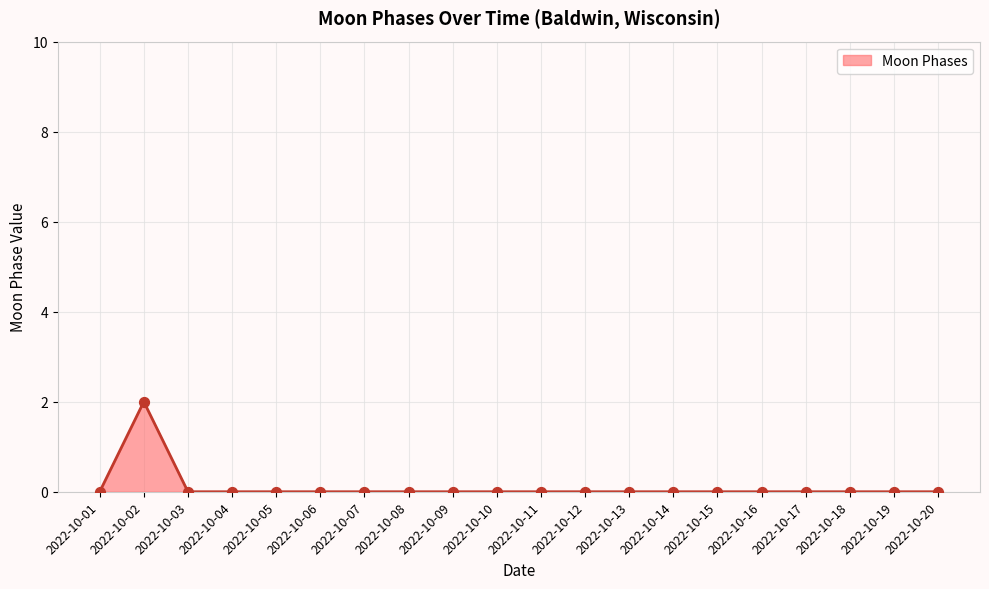

True or false: the data shows 0 at 2022-10-04.

True